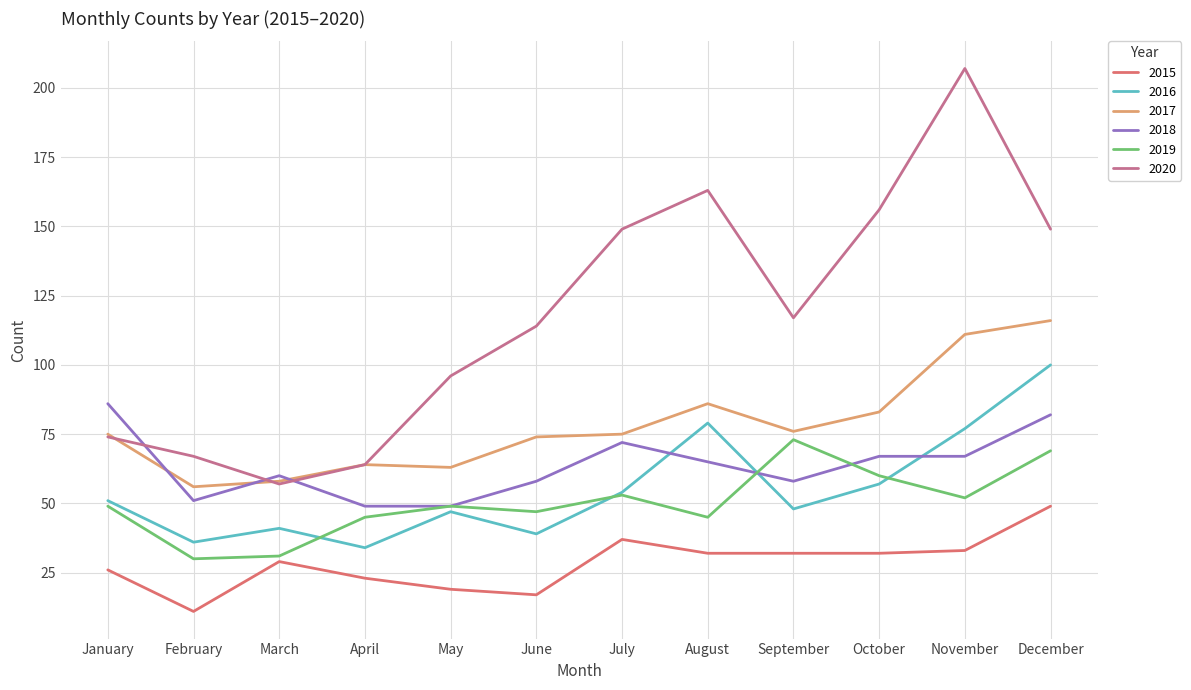

The 2015 series shows 32 at October. True or false?

True